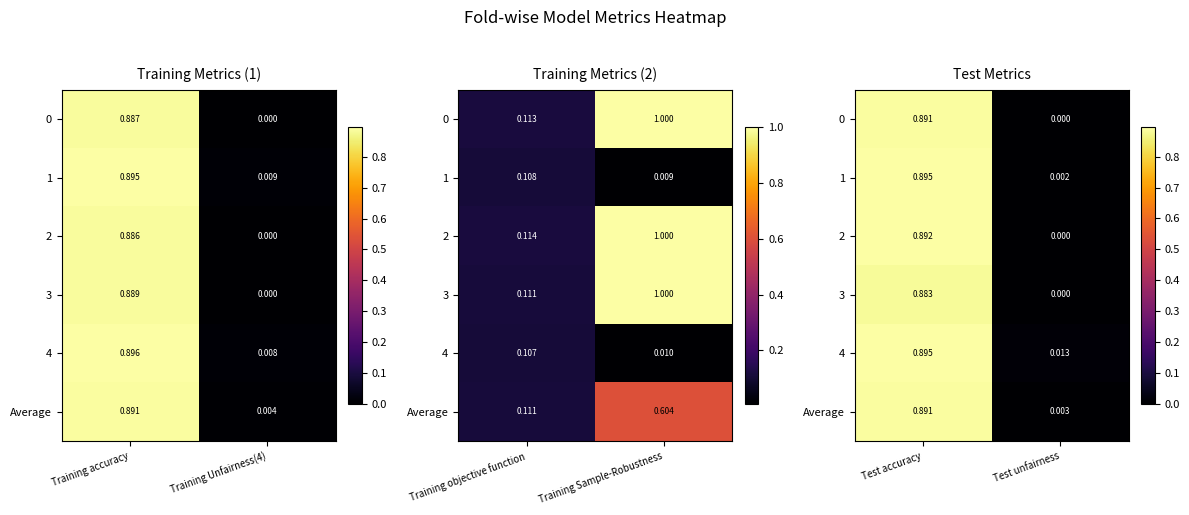

At which category is the sum across all series the highest?

Test accuracy